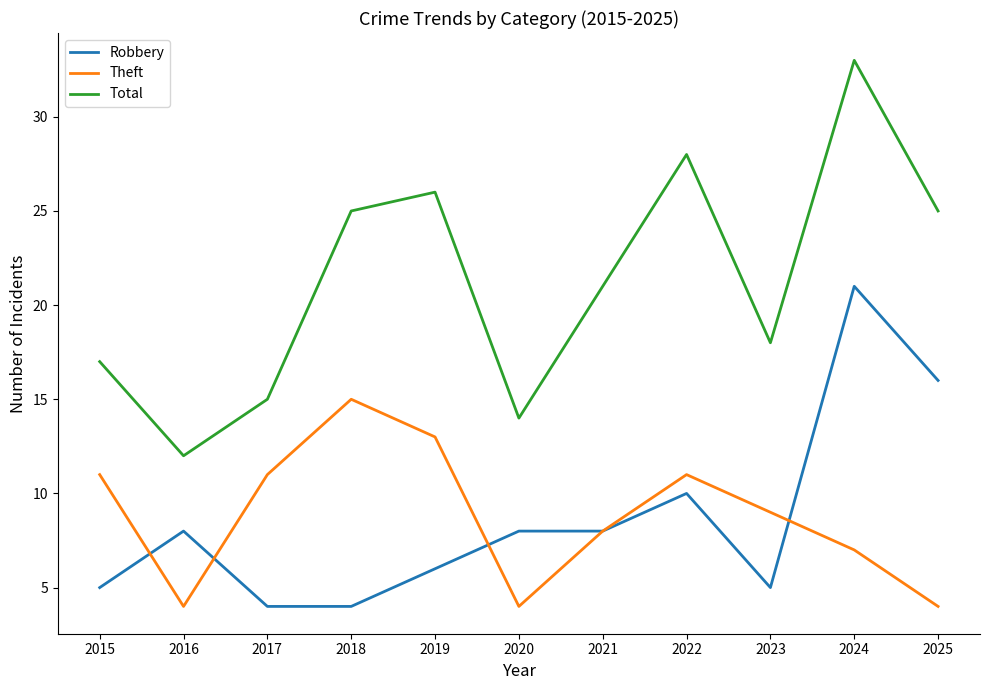

How many categories are shown in the chart?

11